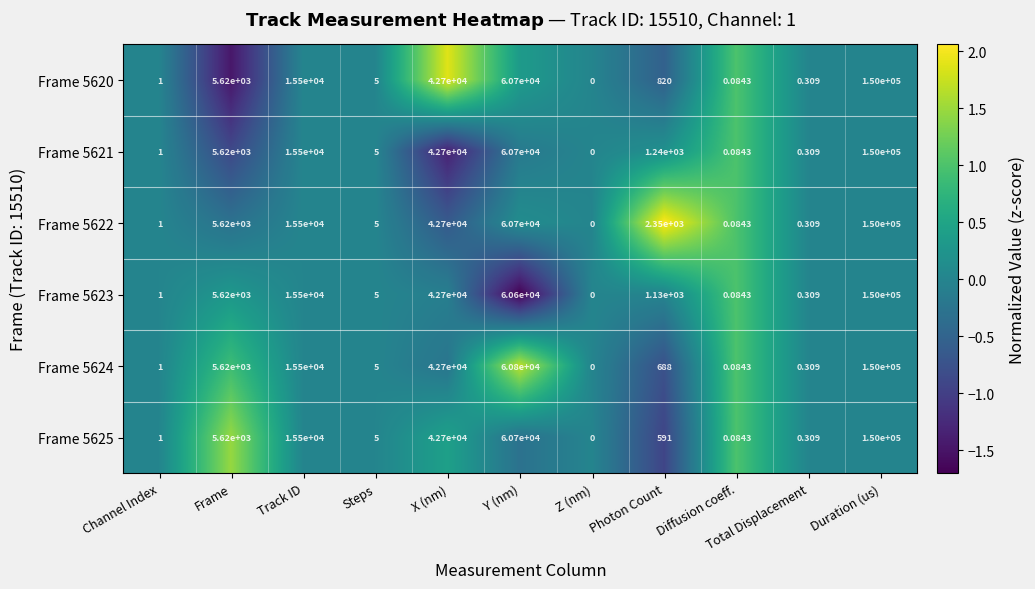

Where does the Frame 5621 series first go above 1240?

Frame